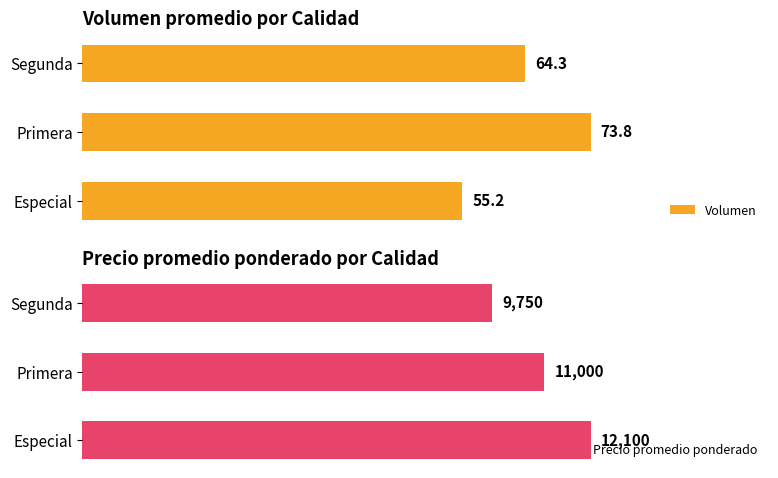

At which label is Volumen closest to 64?

Segunda